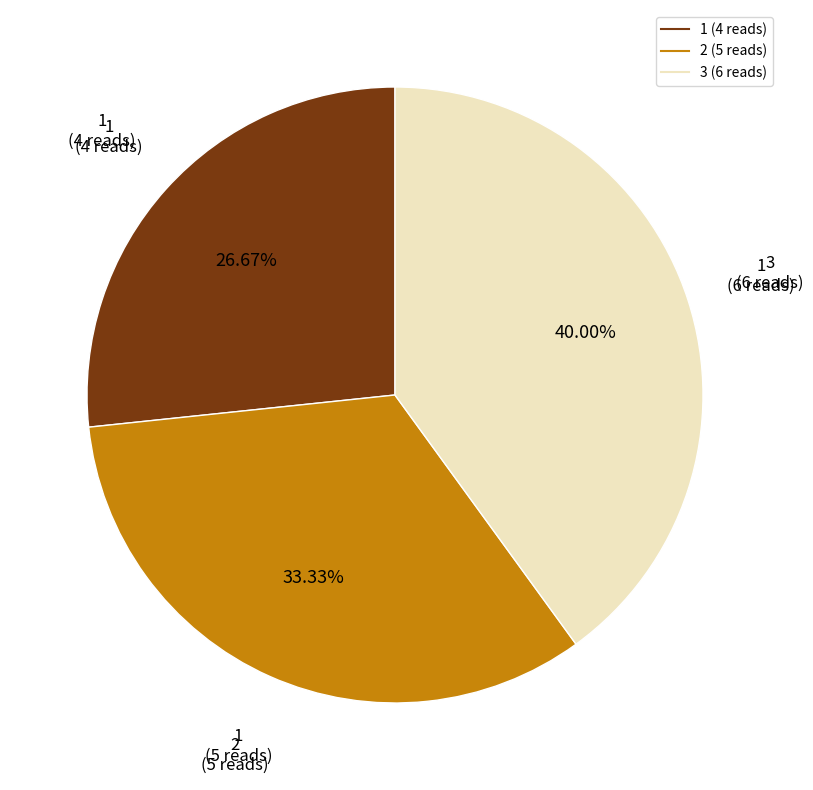

Is there any slice that represents more than half of the pie?

No